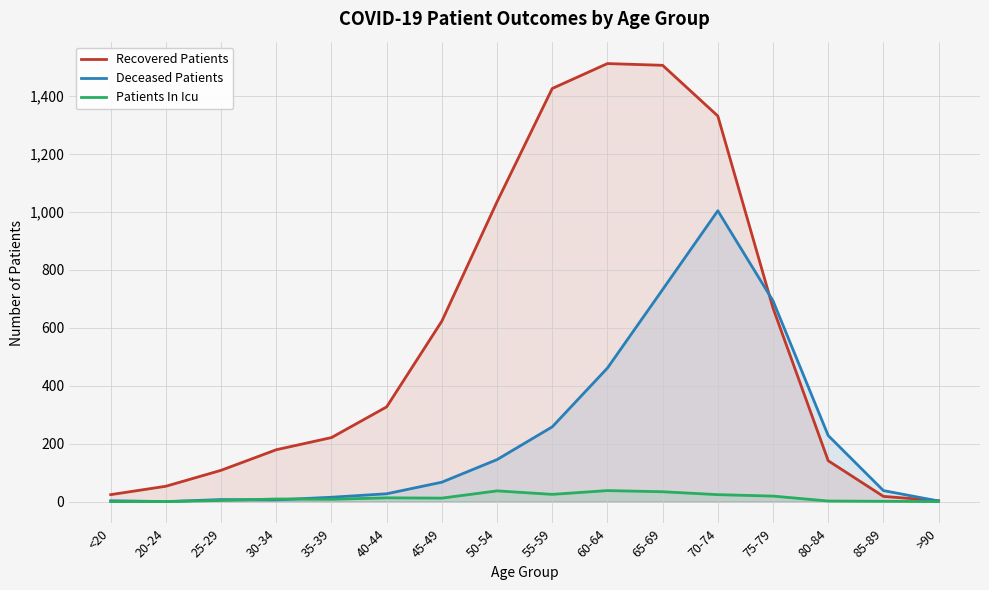

How many intersections are there between Recovered Patients and Deceased Patients?

2